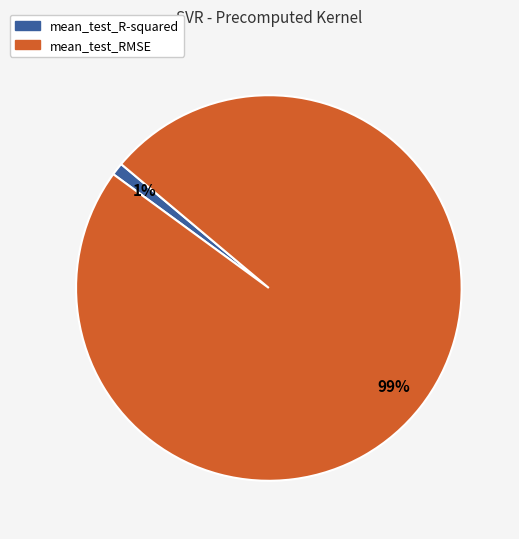

Which has a higher value, mean_test_RMSE or mean_test_R-squared?

mean_test_RMSE